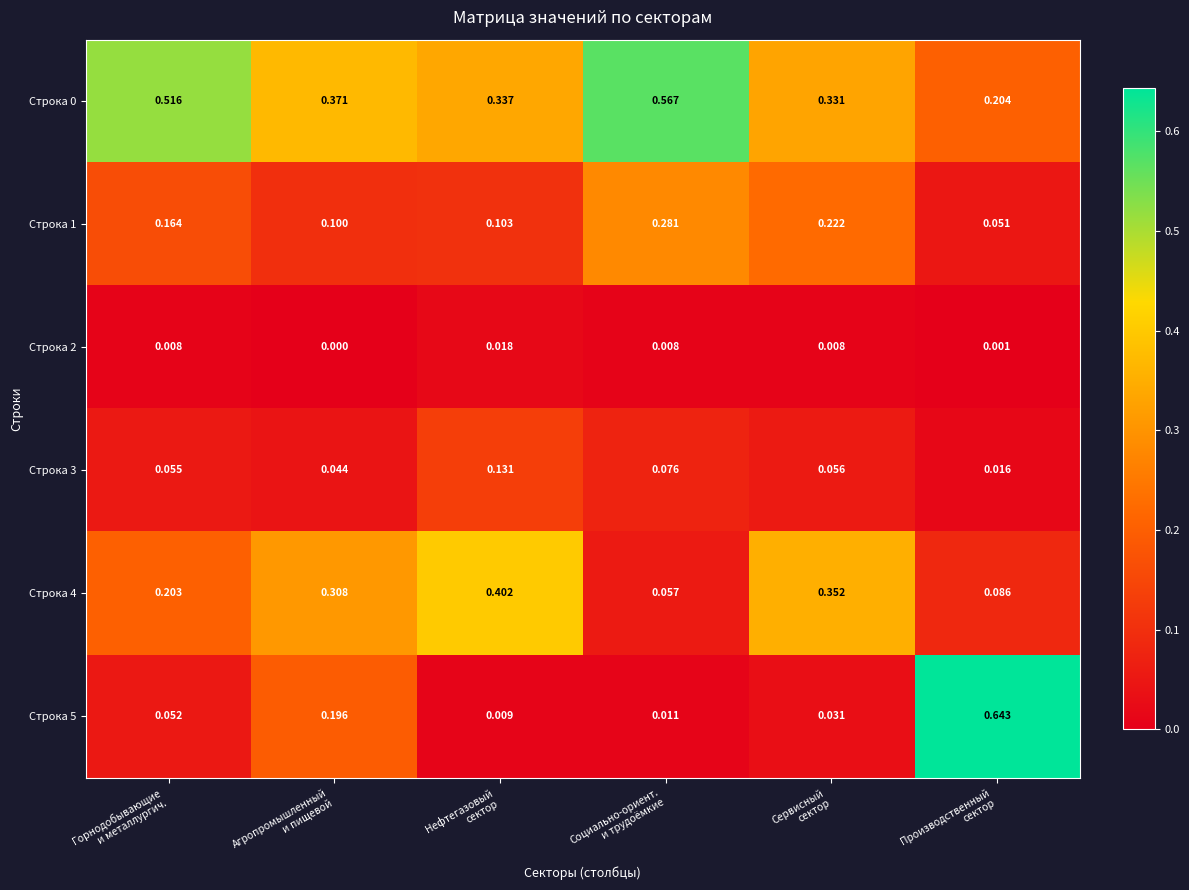

Between Сервисный
сектор and Производственный
сектор, which series saw the biggest shift?

Строка 5